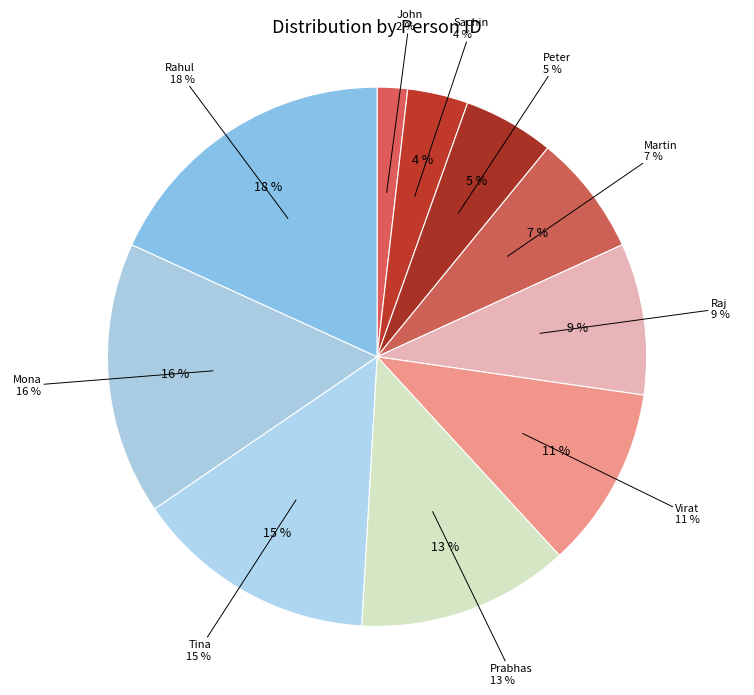

To the nearest percent, what is the difference between the Mona and Martin slice percentages?

9%